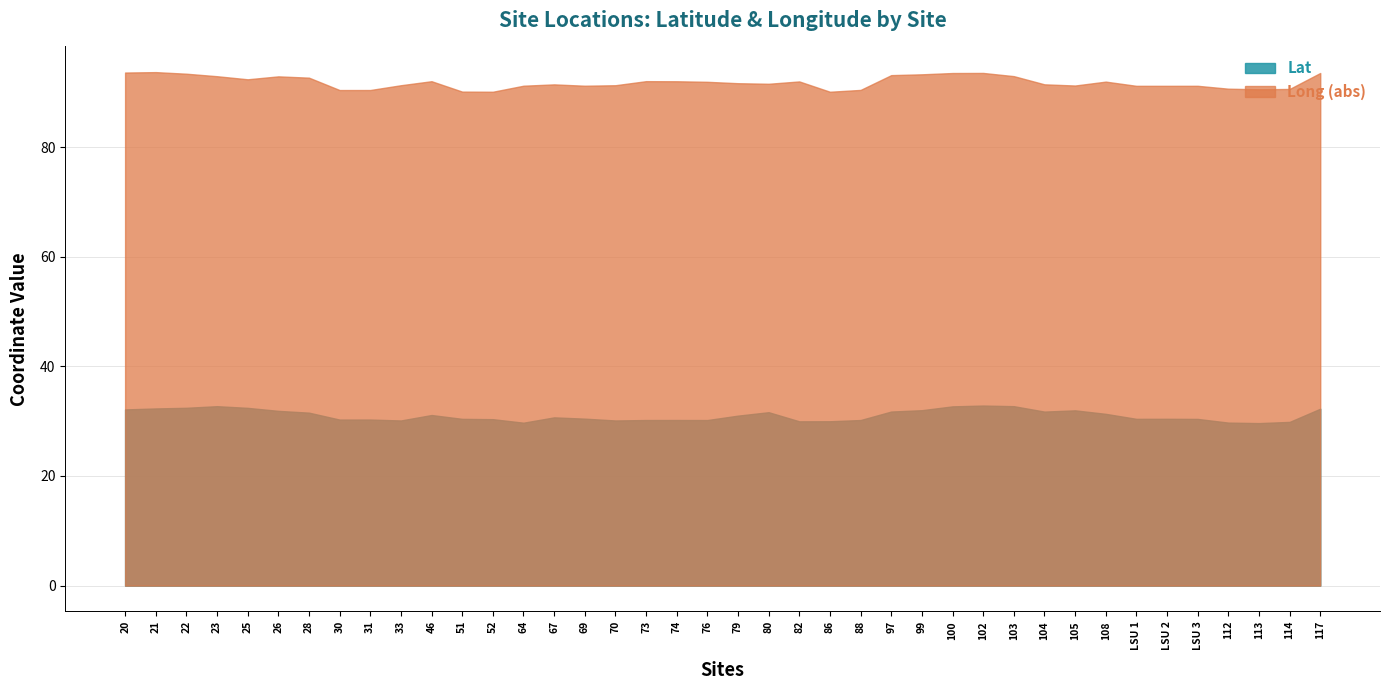

How many series are shown in this chart?

2